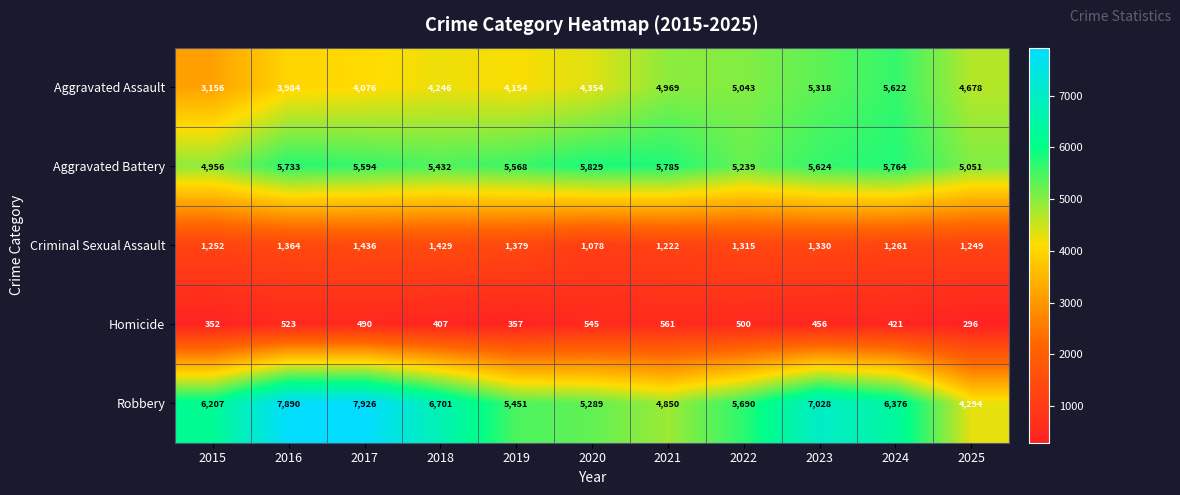

What is the total value across all series at 2025?

15568